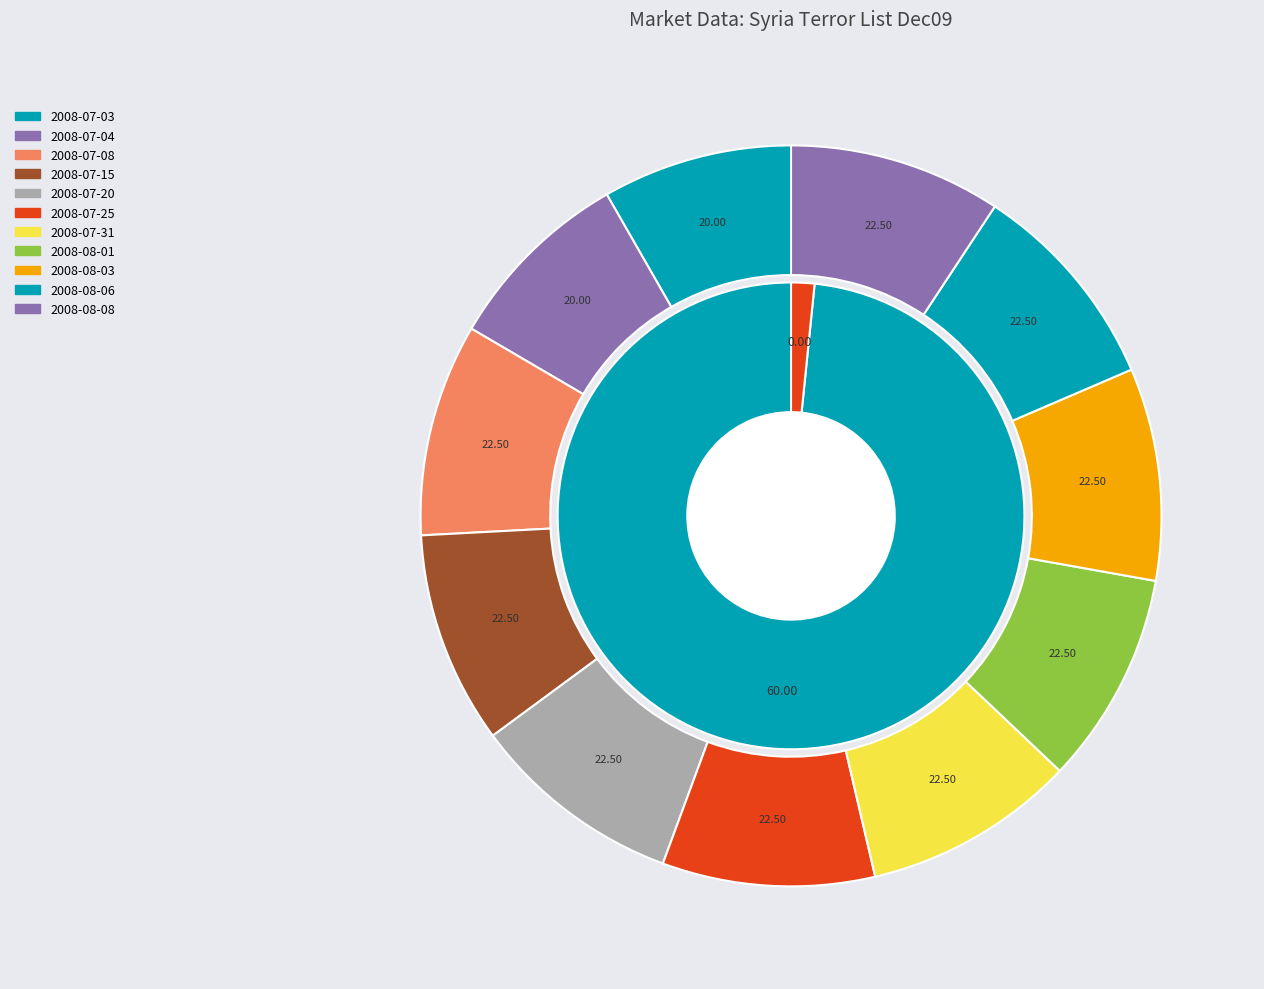

Does 2008-07-03 account for over 50% of the chart?

Yes